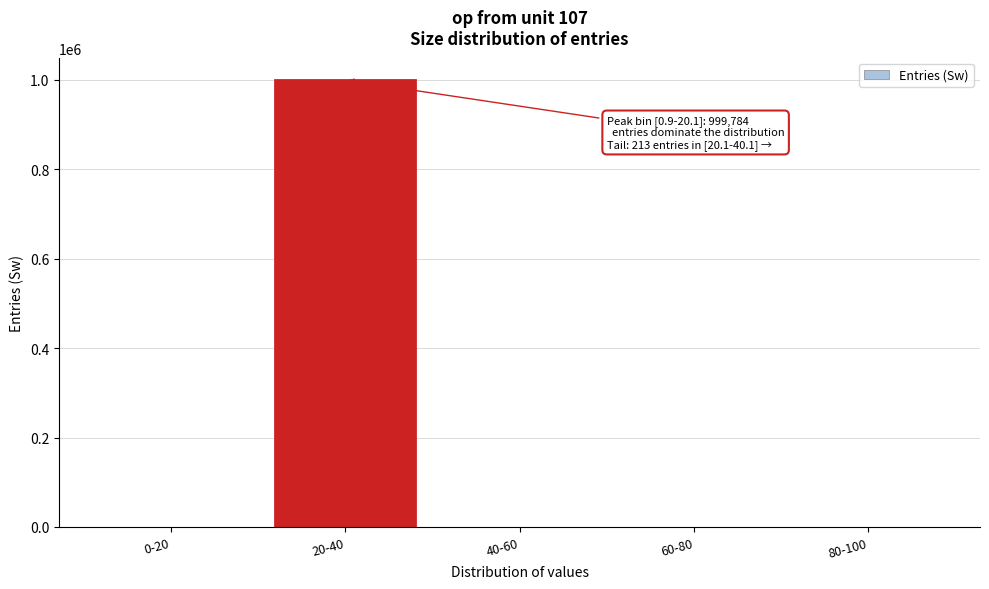

Is it true that the value at 20-40 is 999784?

True